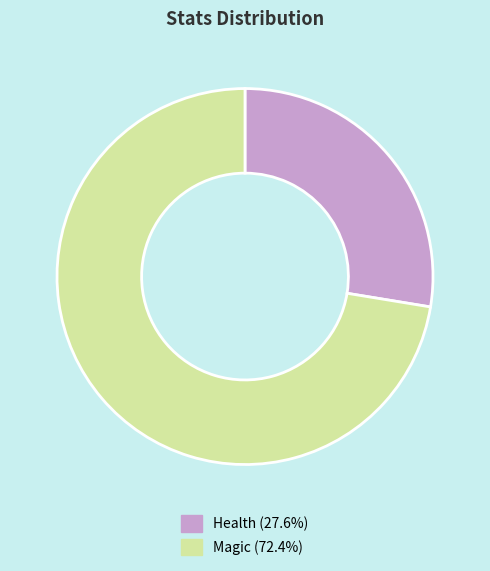

Is it true that Health is 42% of the pie?

False